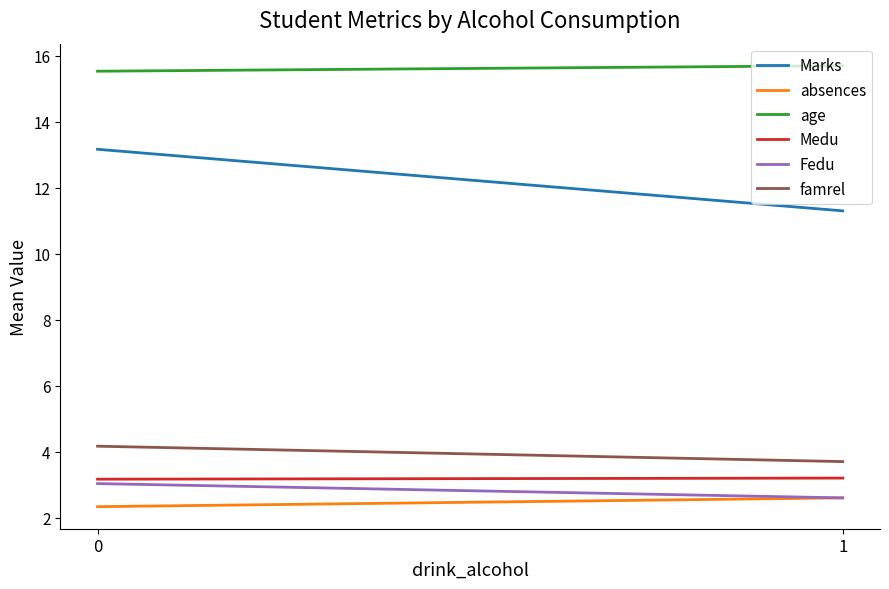

Which series changed the most between 0 and 1?

Marks